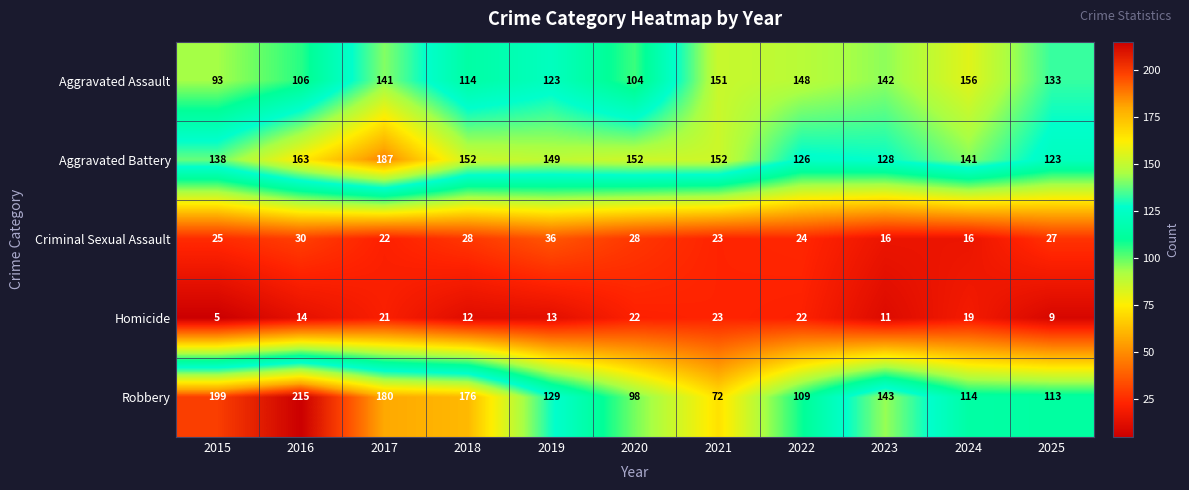

What is the average value of the Robbery series?

141